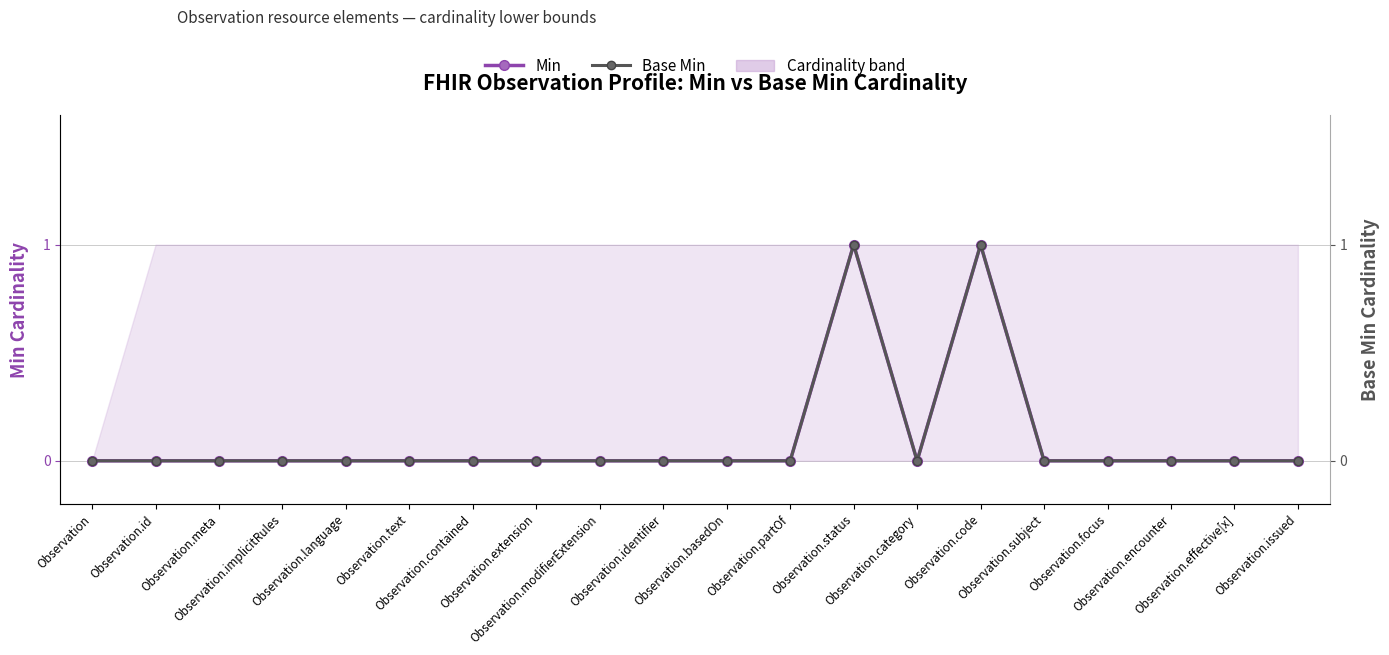

Does the chart have visible grid lines?

Yes